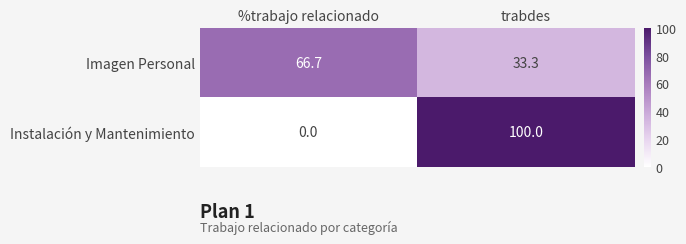

Which series changed the most between %trabajo relacionado and trabdes?

Instalación y Mantenimiento